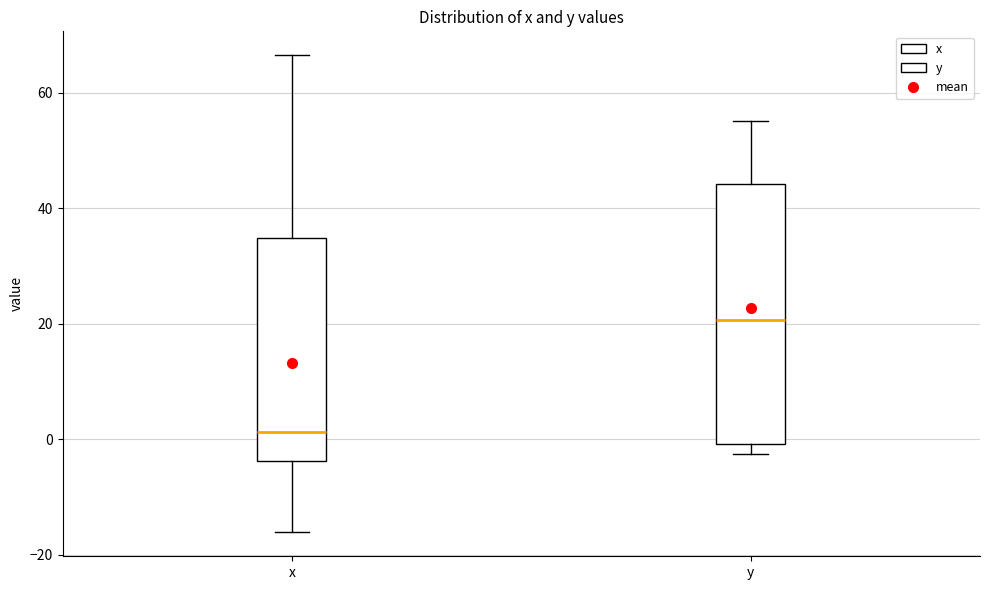

Comparing the boxes themselves (not the whiskers), which one is the tallest?

y